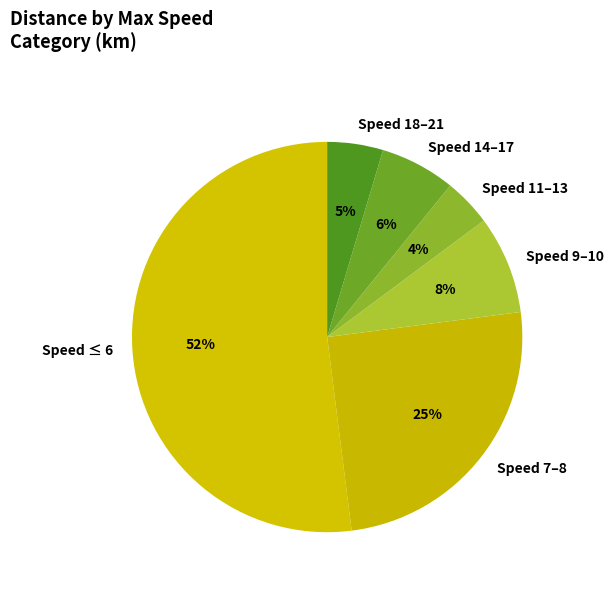

Is it true that Speed 9–10 is 8% of the pie?

True